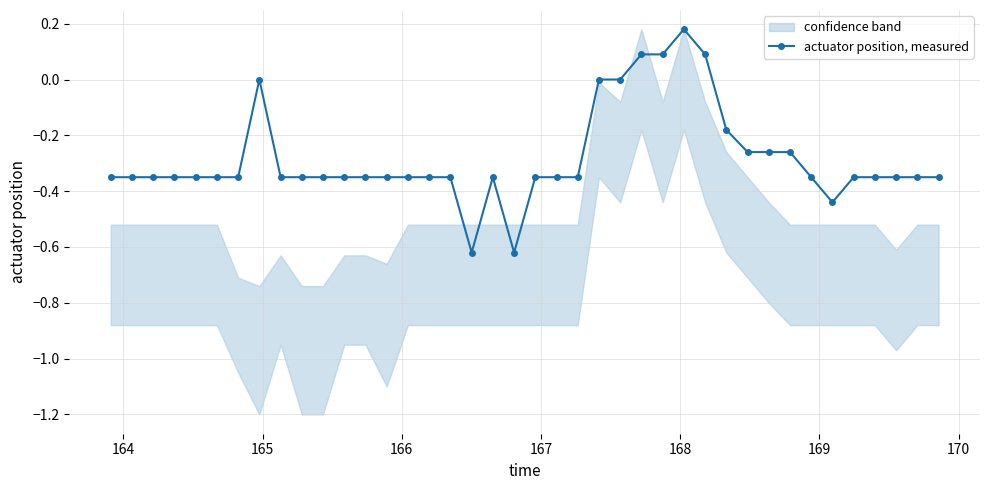

Does the chart have visible grid lines?

Yes